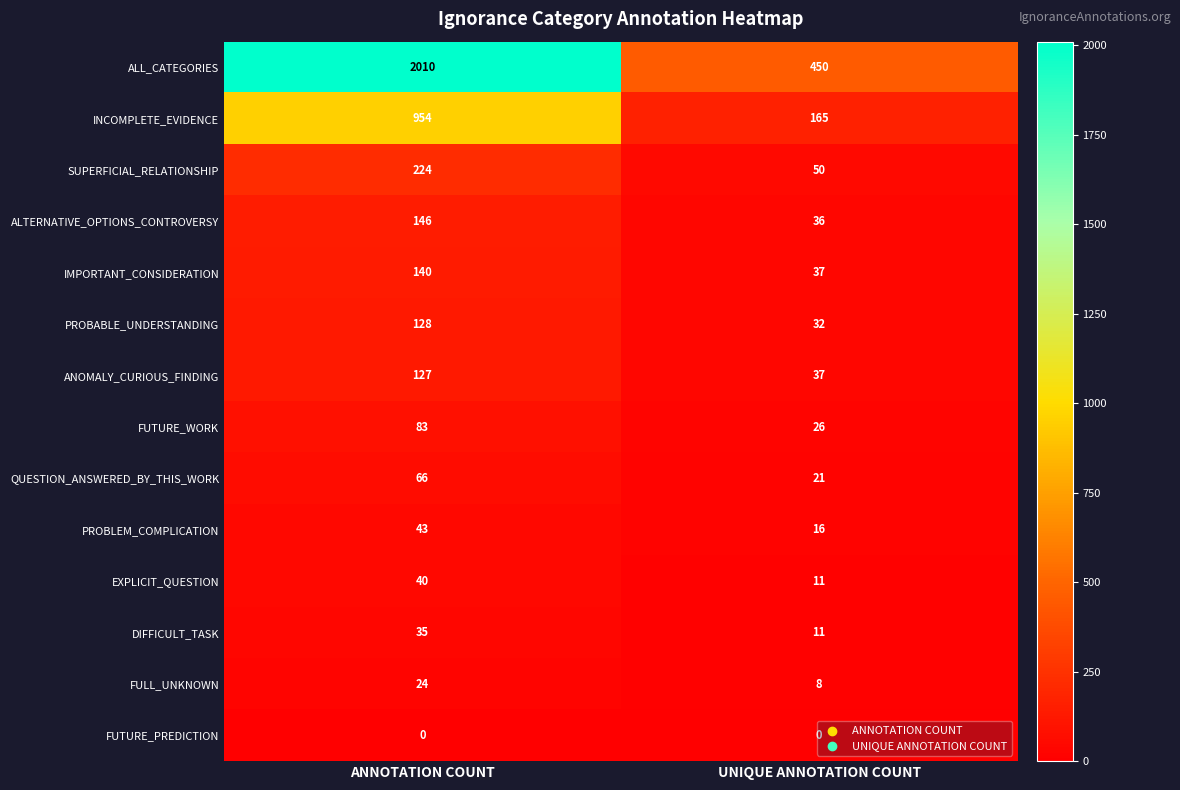

True or false: EXPLICIT_QUESTION has a value of 65 at ANNOTATION COUNT.

False